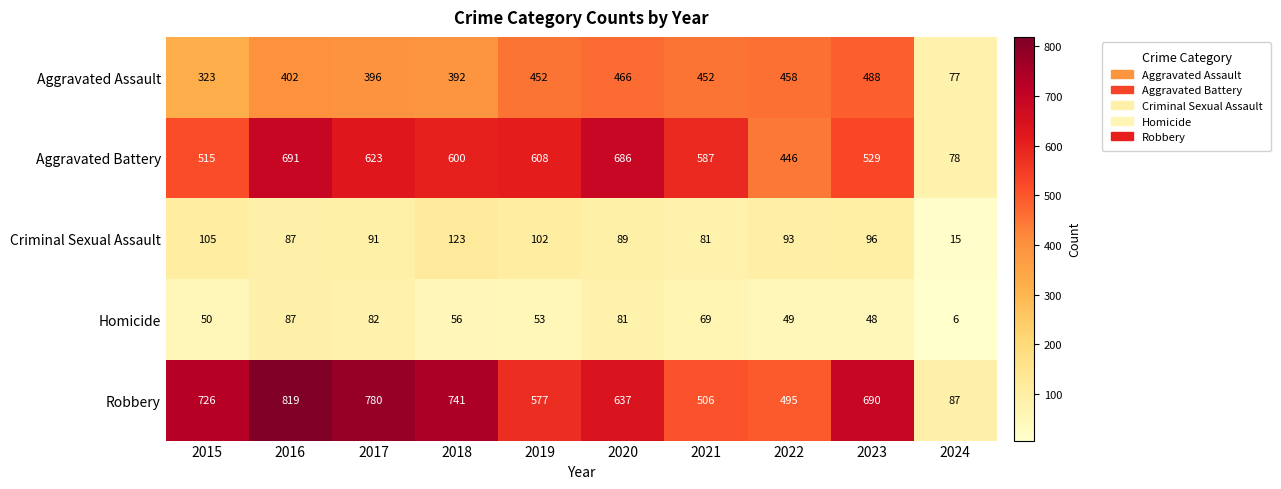

True or false: Robbery has a value of 577 at 2019.

True